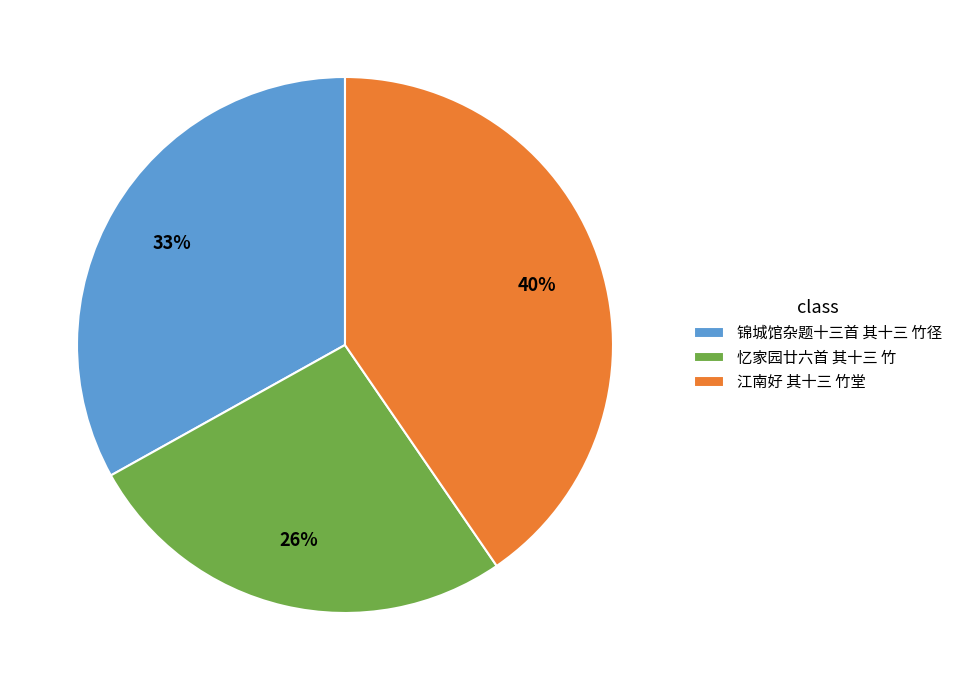

Count the number of slices in the pie.

3